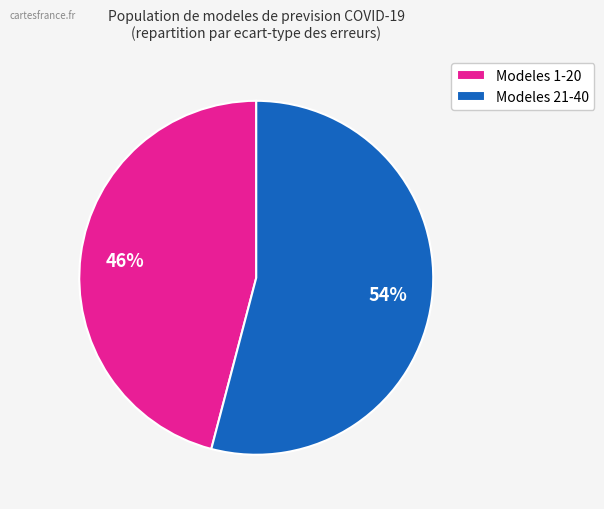

Between Modeles 1-20 and Modeles 21-40, which is larger?

Modeles 21-40